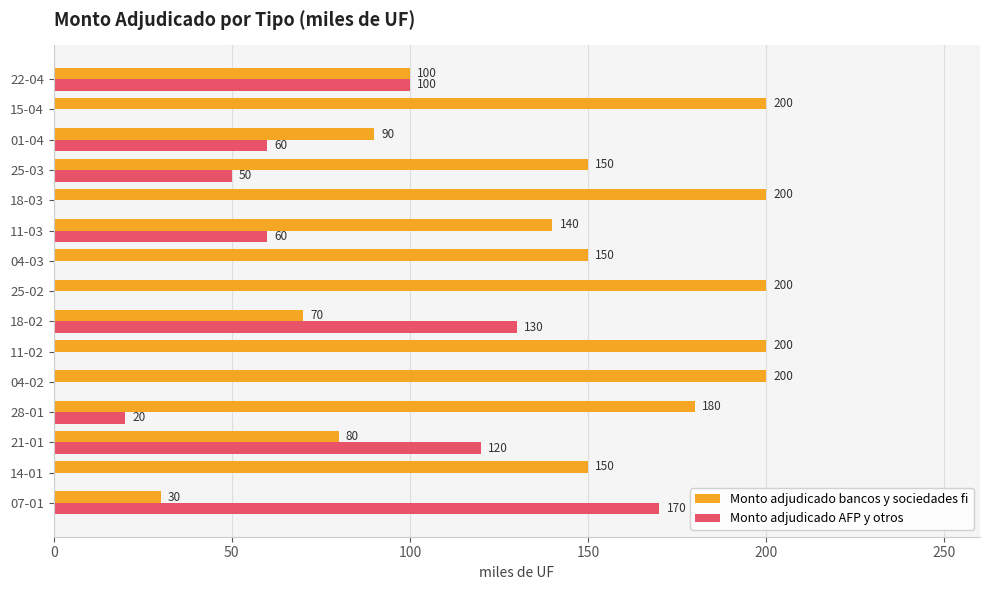

The value of Monto adjudicado AFP y otros at 25-03 is 50. True or false?

True